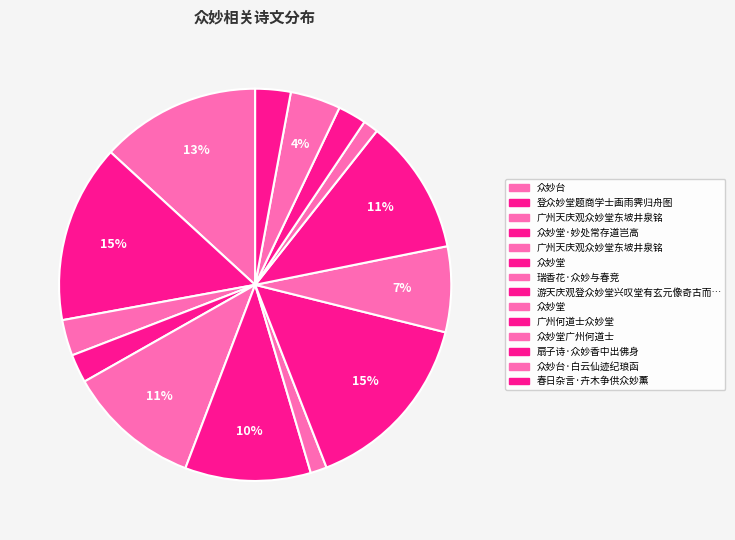

How many slices are in this pie chart?

14